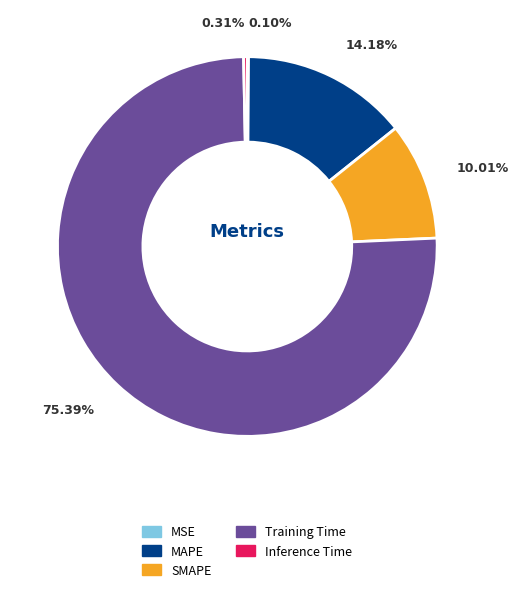

Which category has the biggest portion of the pie?

Training Time